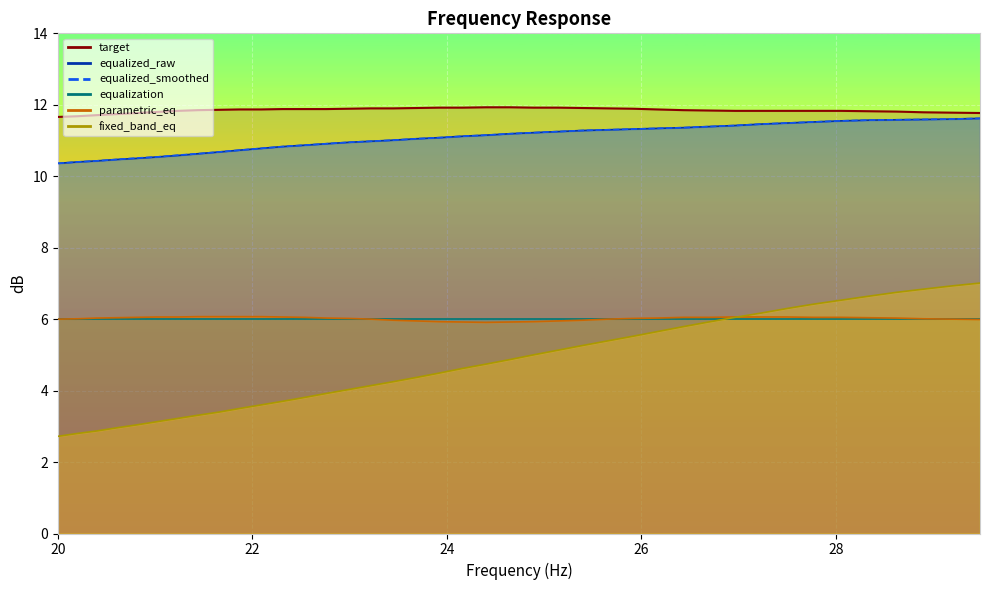

What is the sum of all target values?

473.8